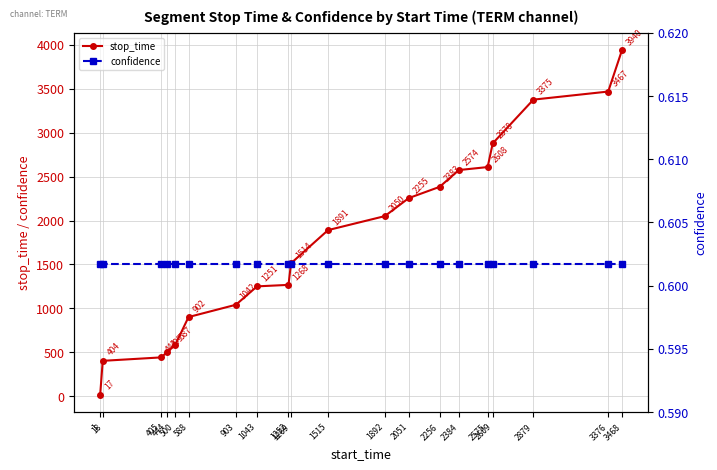

What is the total value across all series at 2609?

2878.6